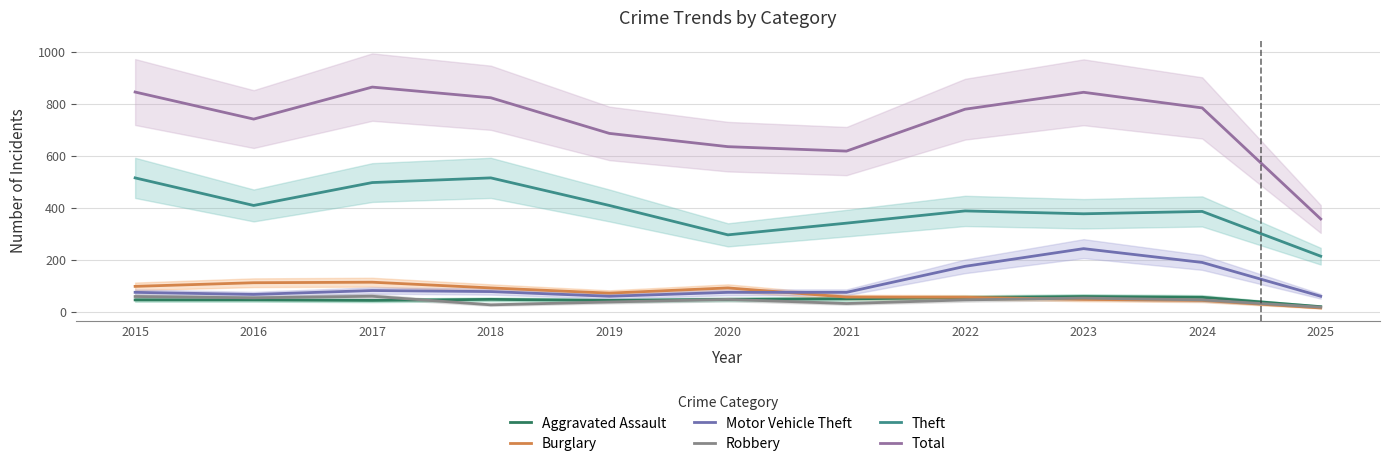

Which series has the widest spread of values?

Total